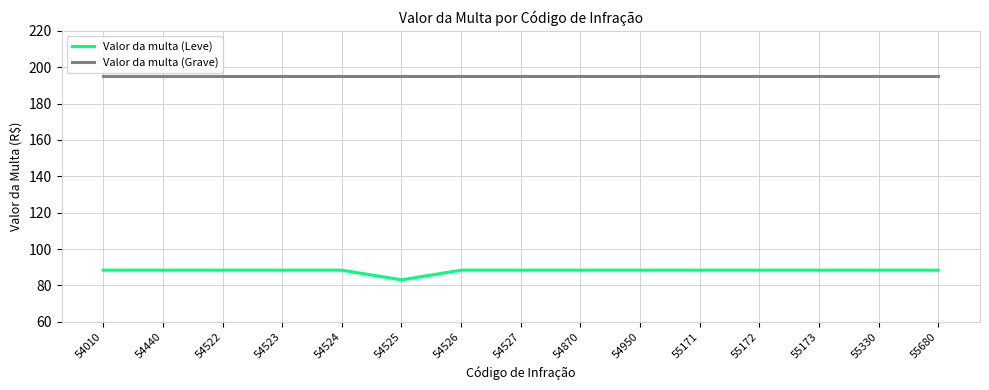

The value of Valor da multa (Leve) at 54523 is 88.4. True or false?

True